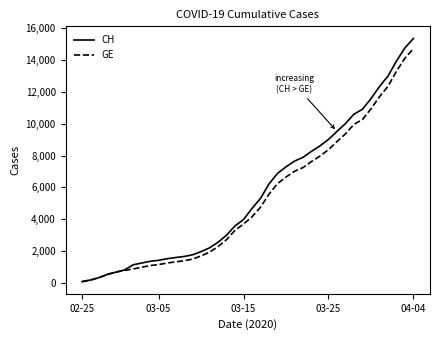

What is the maximum value for GE?

14717